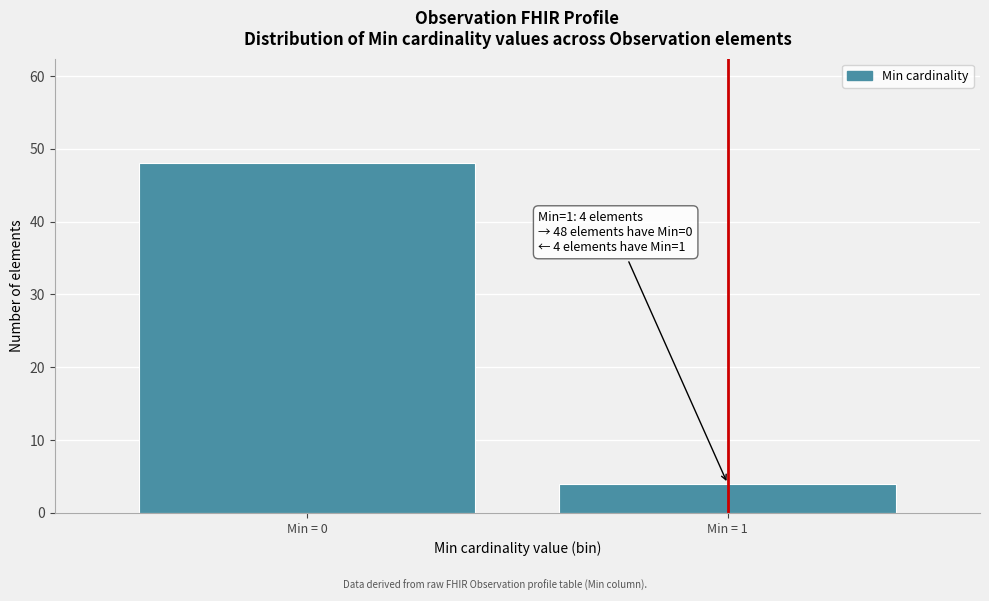

Reading left to right, extract all data points from this chart.

48	4